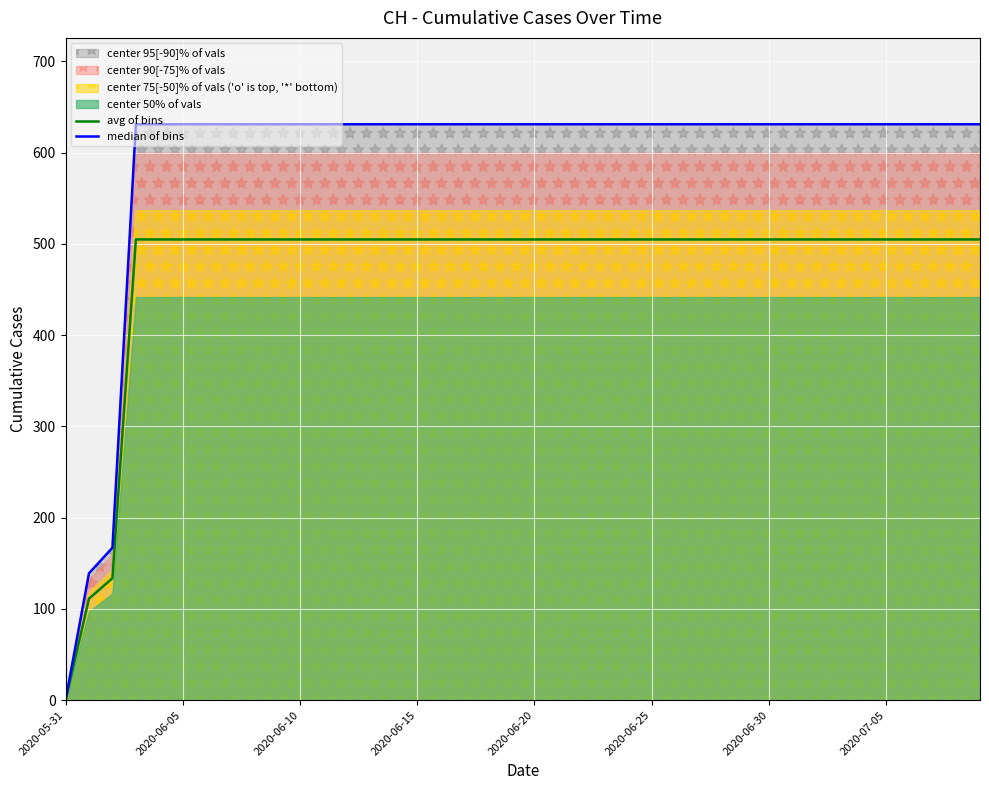

The avg of bins series shows 504.8 at 2020-06-20. True or false?

True